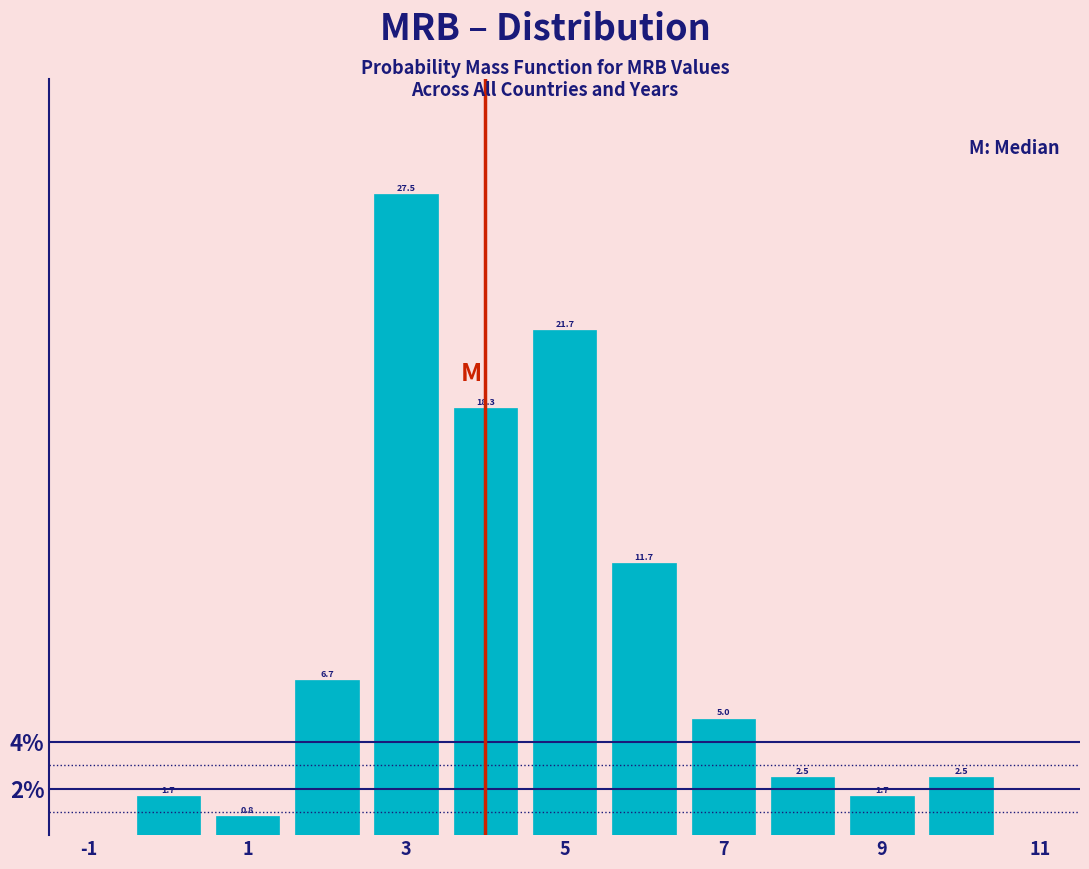

Reading left to right, list every bar in this chart as the range it spans on the x-axis followed by its height. The bar edges are not printed on the chart, so give them approximately, as read against the axis.

-0.5 to 0.5: 1.7
0.5 to 1.5: 0.8
1.5 to 2.5: 6.7
2.5 to 3.5: 27.5
3.5 to 4.5: 18.3
4.5 to 5.5: 21.7
5.5 to 6.5: 11.7
6.5 to 7.5: 5.0
7.5 to 8.5: 2.5
8.5 to 9.5: 1.7
9.5 to 10.5: 2.5